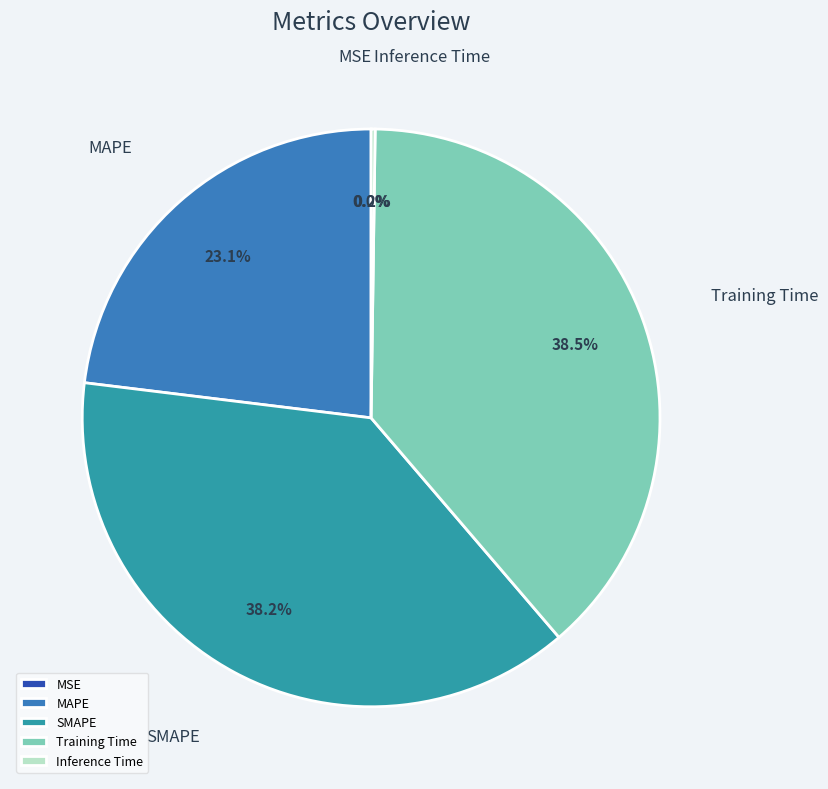

True or false: MAPE accounts for 17% of the total.

False